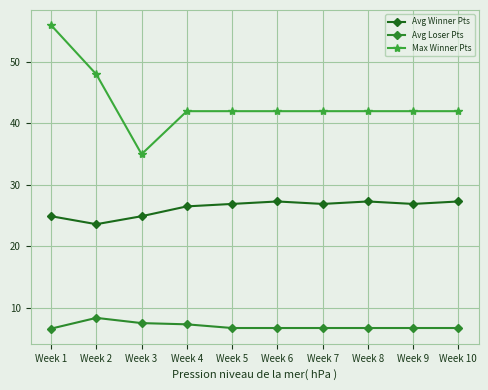

True or false: Avg Loser Pts and Avg Winner Pts intersect in this chart.

False